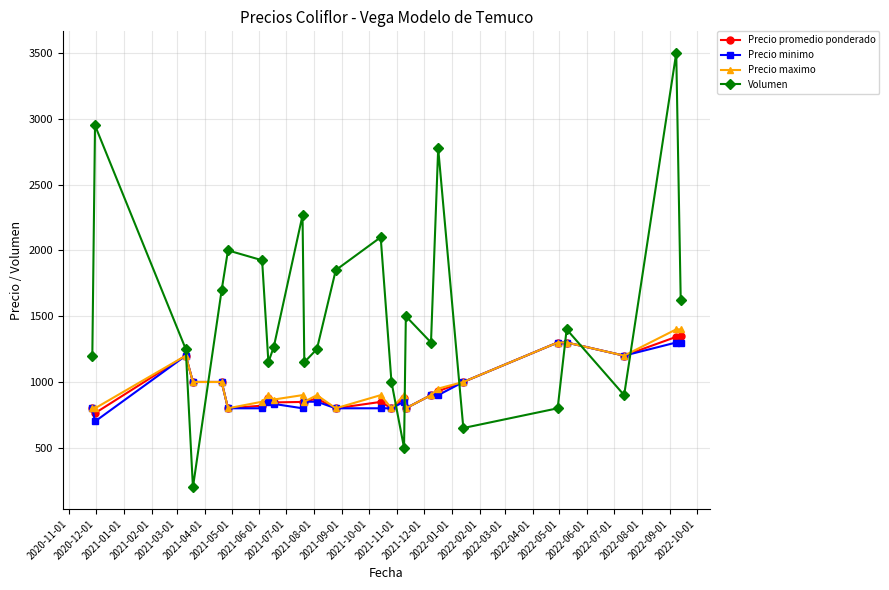

What is the value of the Volumen point at the 21st from the left?

800.0